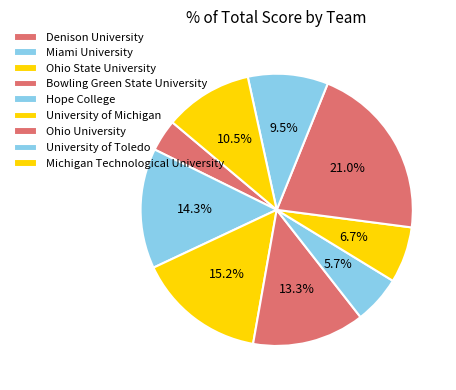

Is it true that Miami University is 23% of the pie?

False